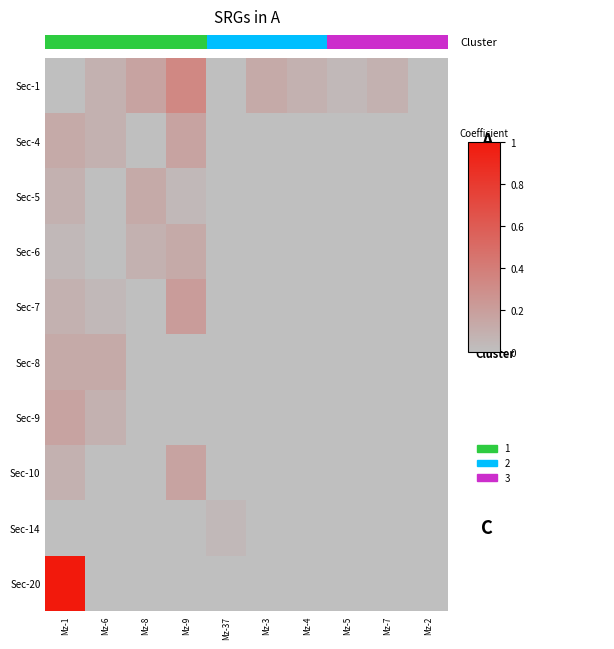

Reading left to right, list all the values displayed in this chart.

Sec-1: Mz-1=0.0	Mz-6=0.1	Mz-8=0.2	Mz-9=0.3	Mz-37=0.0	Mz-3=0.1	Mz-4=0.1	Mz-5=0.0	Mz-7=0.1	Mz-2=0.0
Sec-4: Mz-1=0.1	Mz-6=0.1	Mz-8=0.0	Mz-9=0.2	Mz-37=0.0	Mz-3=0.0	Mz-4=0.0	Mz-5=0.0	Mz-7=0.0	Mz-2=0.0
Sec-5: Mz-1=0.1	Mz-6=0.0	Mz-8=0.1	Mz-9=0.0	Mz-37=0.0	Mz-3=0.0	Mz-4=0.0	Mz-5=0.0	Mz-7=0.0	Mz-2=0.0
Sec-6: Mz-1=0.0	Mz-6=0.0	Mz-8=0.1	Mz-9=0.1	Mz-37=0.0	Mz-3=0.0	Mz-4=0.0	Mz-5=0.0	Mz-7=0.0	Mz-2=0.0
Sec-7: Mz-1=0.1	Mz-6=0.0	Mz-8=0.0	Mz-9=0.2	Mz-37=0.0	Mz-3=0.0	Mz-4=0.0	Mz-5=0.0	Mz-7=0.0	Mz-2=0.0
Sec-8: Mz-1=0.1	Mz-6=0.1	Mz-8=0.0	Mz-9=0.0	Mz-37=0.0	Mz-3=0.0	Mz-4=0.0	Mz-5=0.0	Mz-7=0.0	Mz-2=0.0
Sec-9: Mz-1=0.2	Mz-6=0.1	Mz-8=0.0	Mz-9=0.0	Mz-37=0.0	Mz-3=0.0	Mz-4=0.0	Mz-5=0.0	Mz-7=0.0	Mz-2=0.0
Sec-10: Mz-1=0.1	Mz-6=0.0	Mz-8=0.0	Mz-9=0.2	Mz-37=0.0	Mz-3=0.0	Mz-4=0.0	Mz-5=0.0	Mz-7=0.0	Mz-2=0.0
Sec-14: Mz-1=0.0	Mz-6=0.0	Mz-8=0.0	Mz-9=0.0	Mz-37=0.0	Mz-3=0.0	Mz-4=0.0	Mz-5=0.0	Mz-7=0.0	Mz-2=0.0
Sec-20: Mz-1=1.0	Mz-6=0.0	Mz-8=0.0	Mz-9=0.0	Mz-37=0.0	Mz-3=0.0	Mz-4=0.0	Mz-5=0.0	Mz-7=0.0	Mz-2=0.0